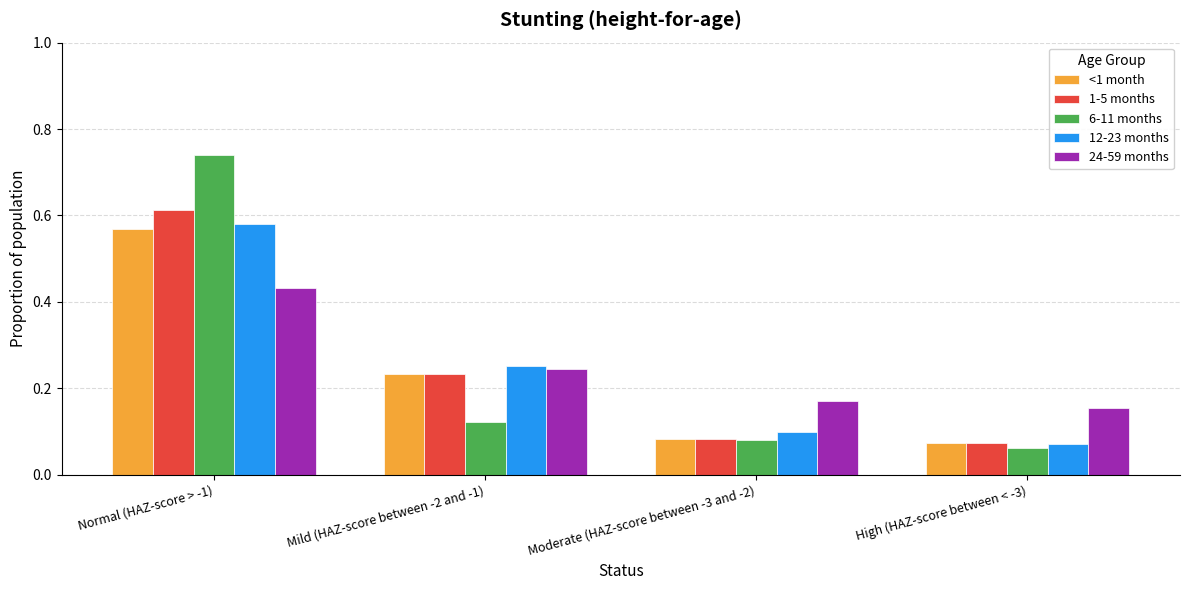

At which label does 6-11 months reach its peak?

Normal (HAZ-score > -1)